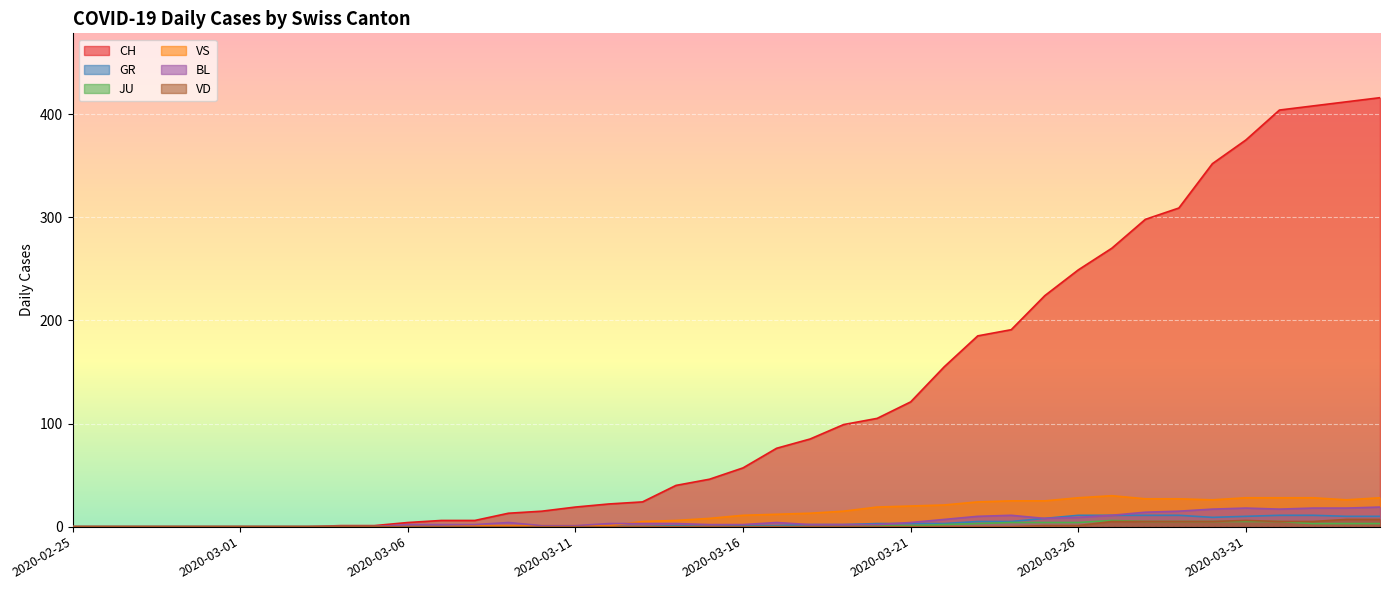

Rank the series by their maximum value, from highest to lowest.

CH, VS, BL, GR, VD, JU